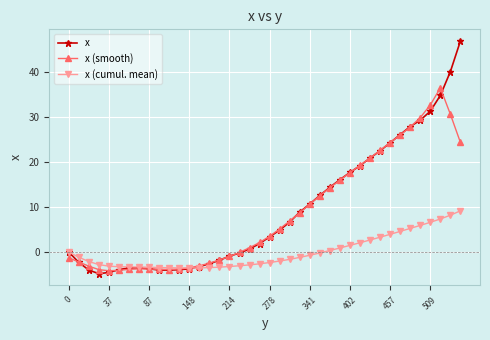

What is the highest value of the x series?

46.9